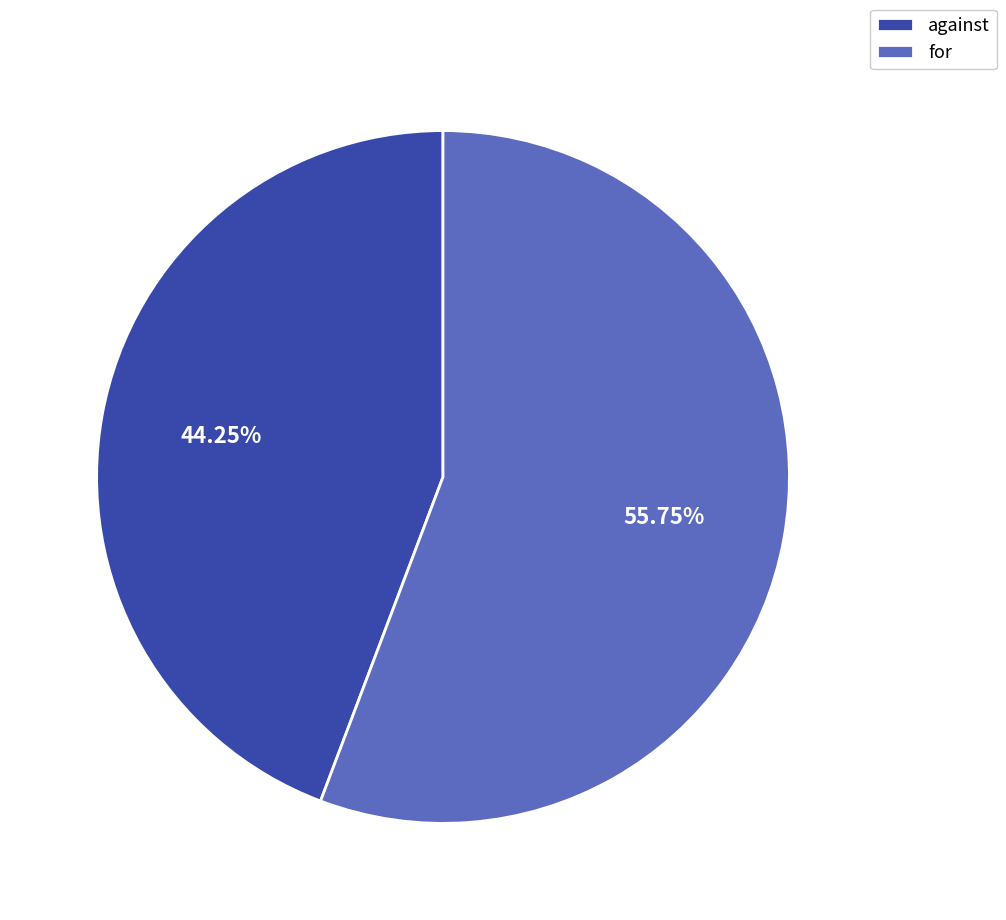

The against slice represents 44% of the pie. True or false?

True